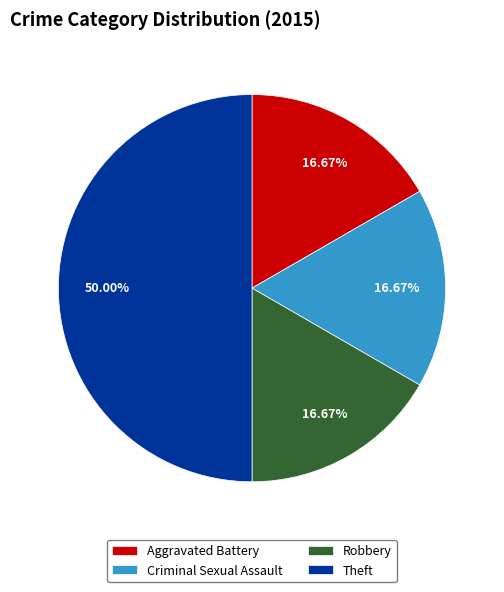

Does Aggravated Battery account for over 50% of the chart?

No